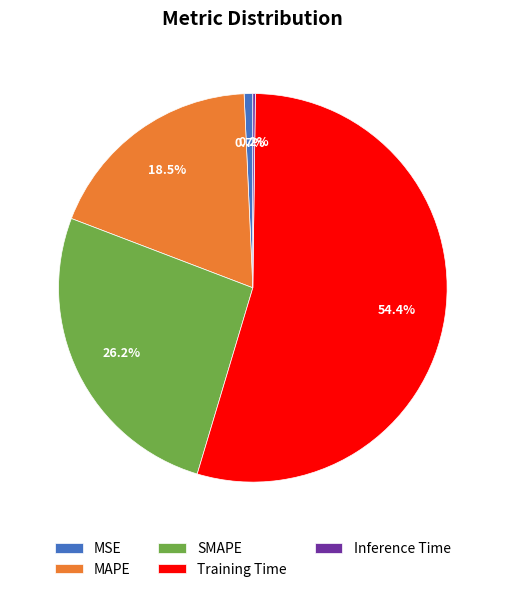

Which category accounts for the majority?

Training Time